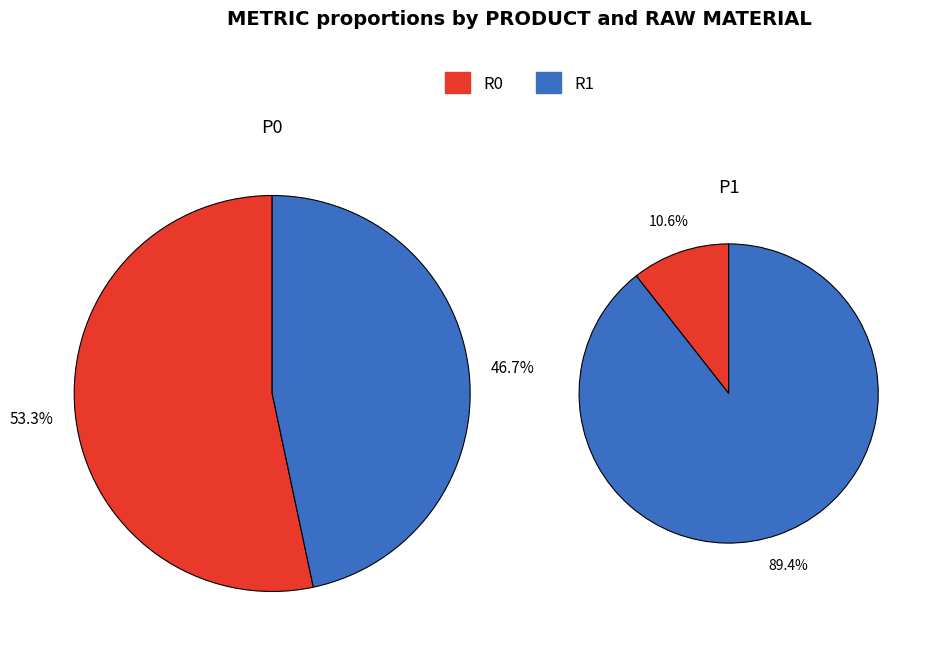

Between R0 and R1, which series saw the biggest shift?

P1